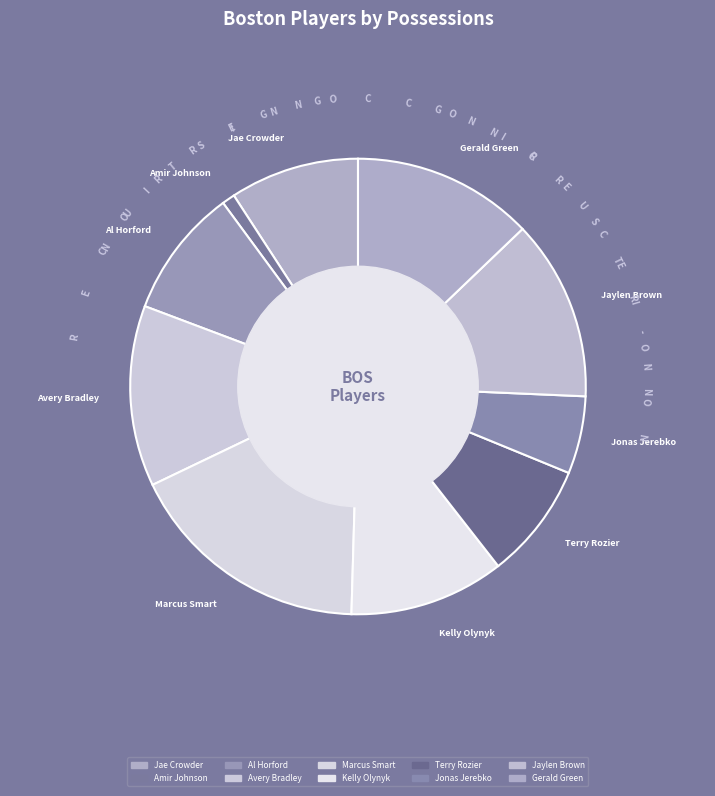

Which slice is the largest?

Marcus Smart